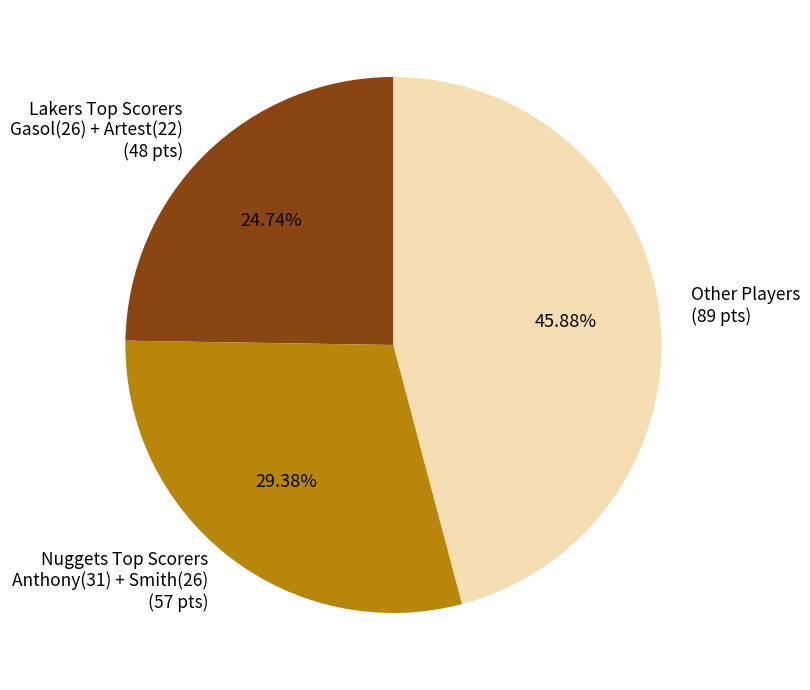

Rank the categories by value from lowest to highest.

Lakers Top Scorers Gasol(26) + Artest(22) (48 pts), Nuggets Top Scorers Anthony(31) + Smith(26) (57 pts), Other Players (89 pts)